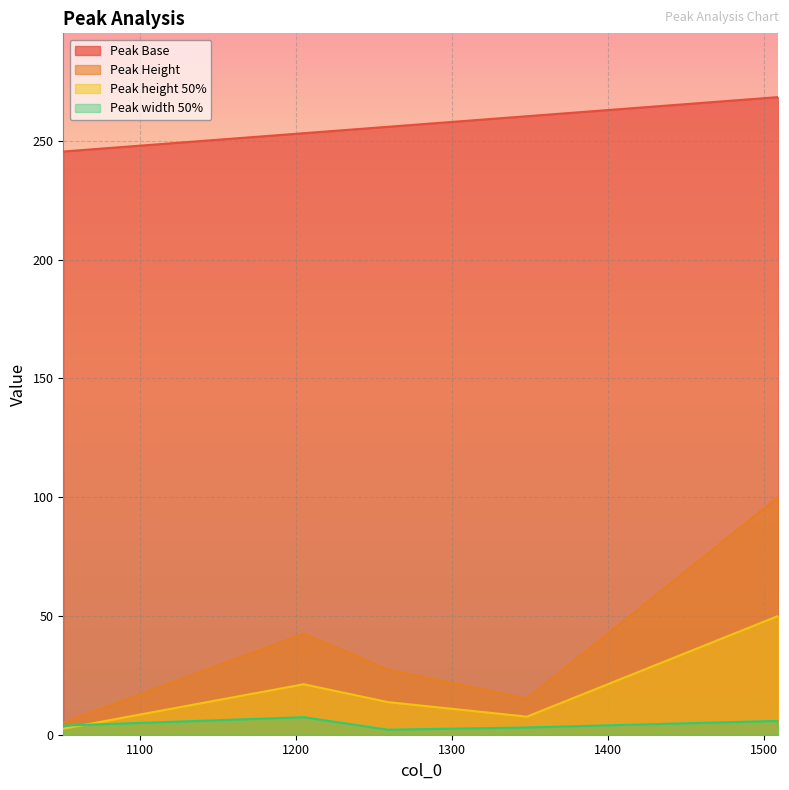

How many lines are shown in the chart?

4